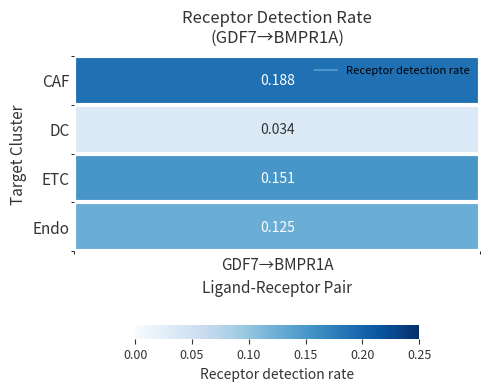

Reading left to right, extract all data points from this chart.

CAF=0.2	DC=0.0	ETC=0.2	Endo=0.1